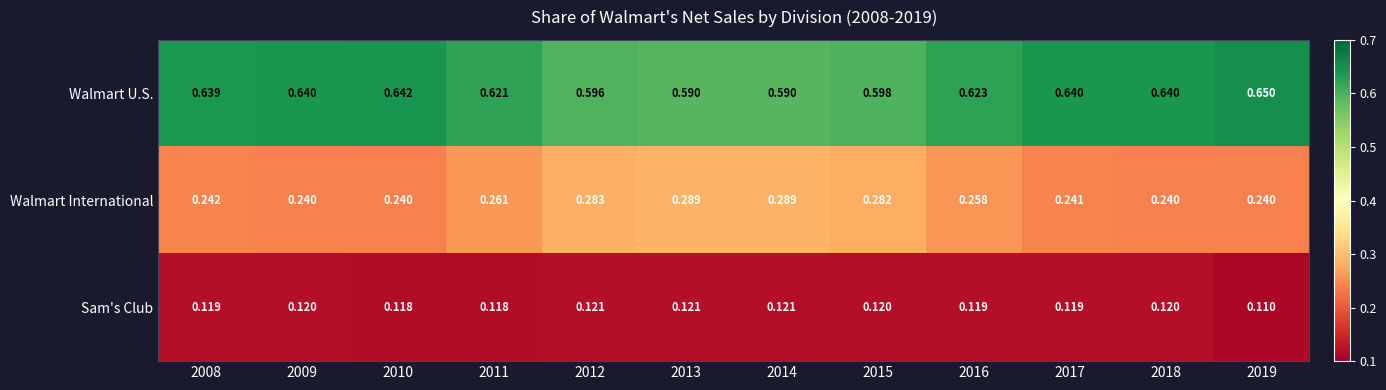

Is the value of Walmart U.S. at 2009 greater than the value of Walmart International at 2012?

Yes